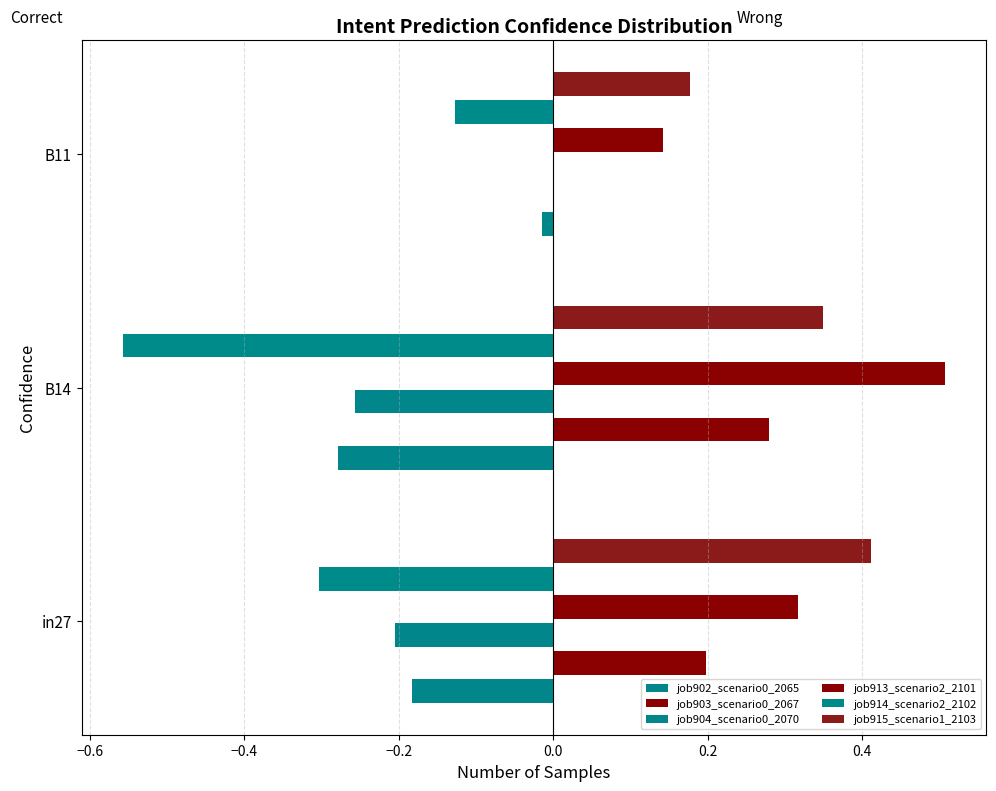

How many data points does each series have?

3